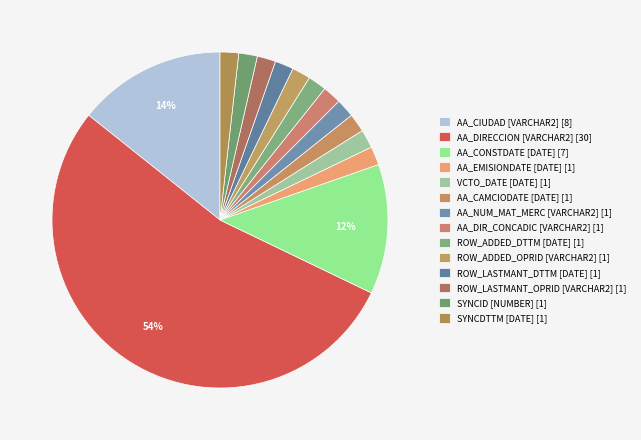

How many slices are in this pie chart?

14